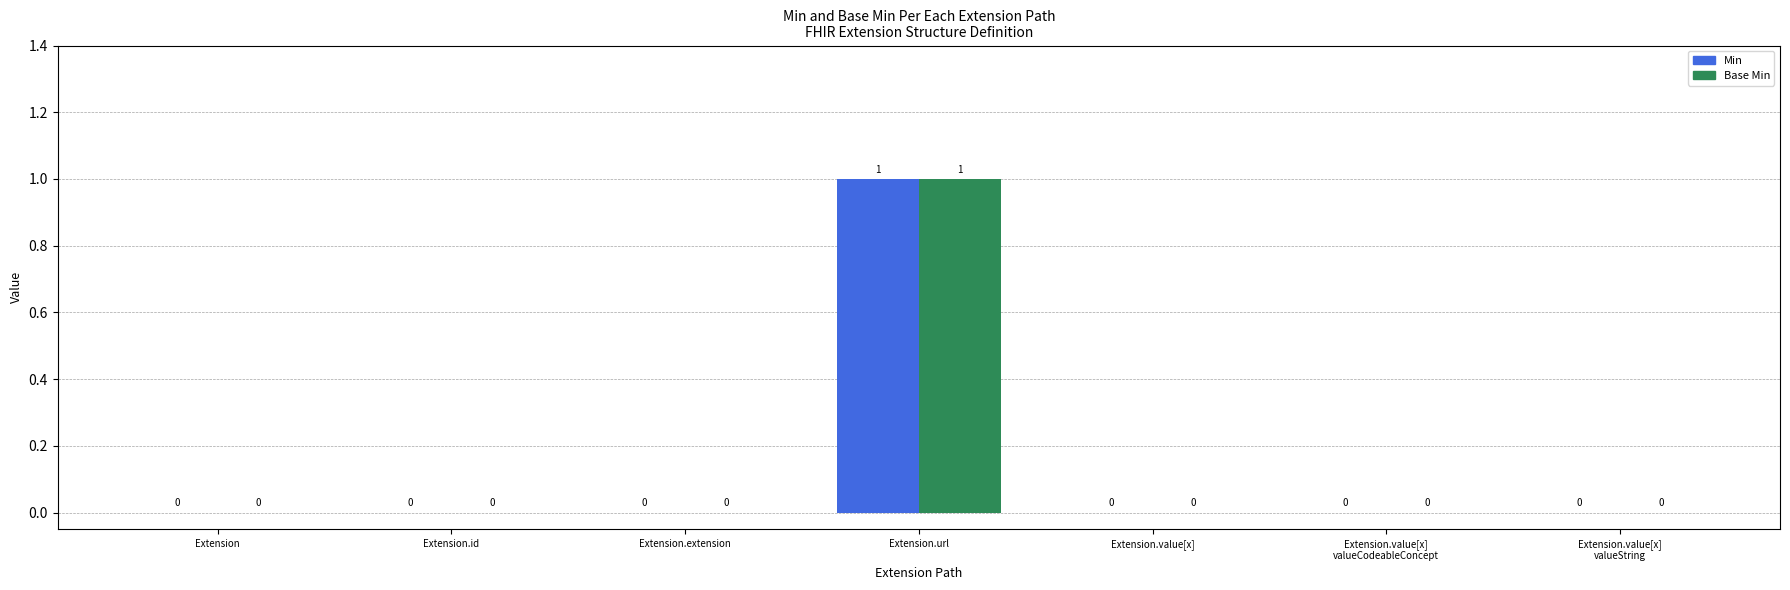

Reading right to left, extract all data points from this chart.

Min: Extension.value[x]
valueString=0	Extension.value[x]
valueCodeableConcept=0	Extension.value[x]=0	Extension.url=1	Extension.extension=0	Extension.id=0	Extension=0
Base Min: Extension.value[x]
valueString=0	Extension.value[x]
valueCodeableConcept=0	Extension.value[x]=0	Extension.url=1	Extension.extension=0	Extension.id=0	Extension=0